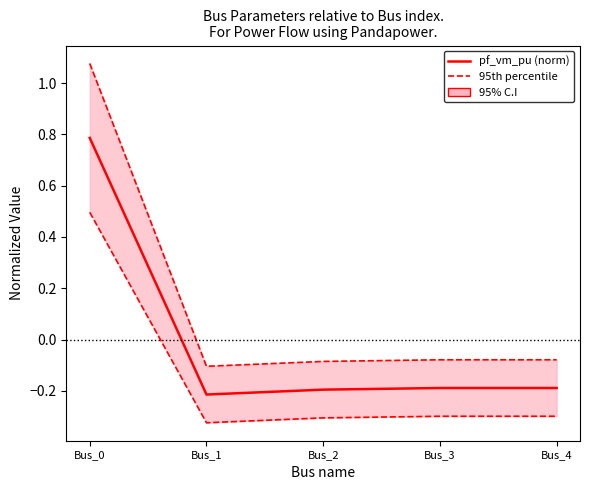

Is this an area chart (filled region under the line)?

No